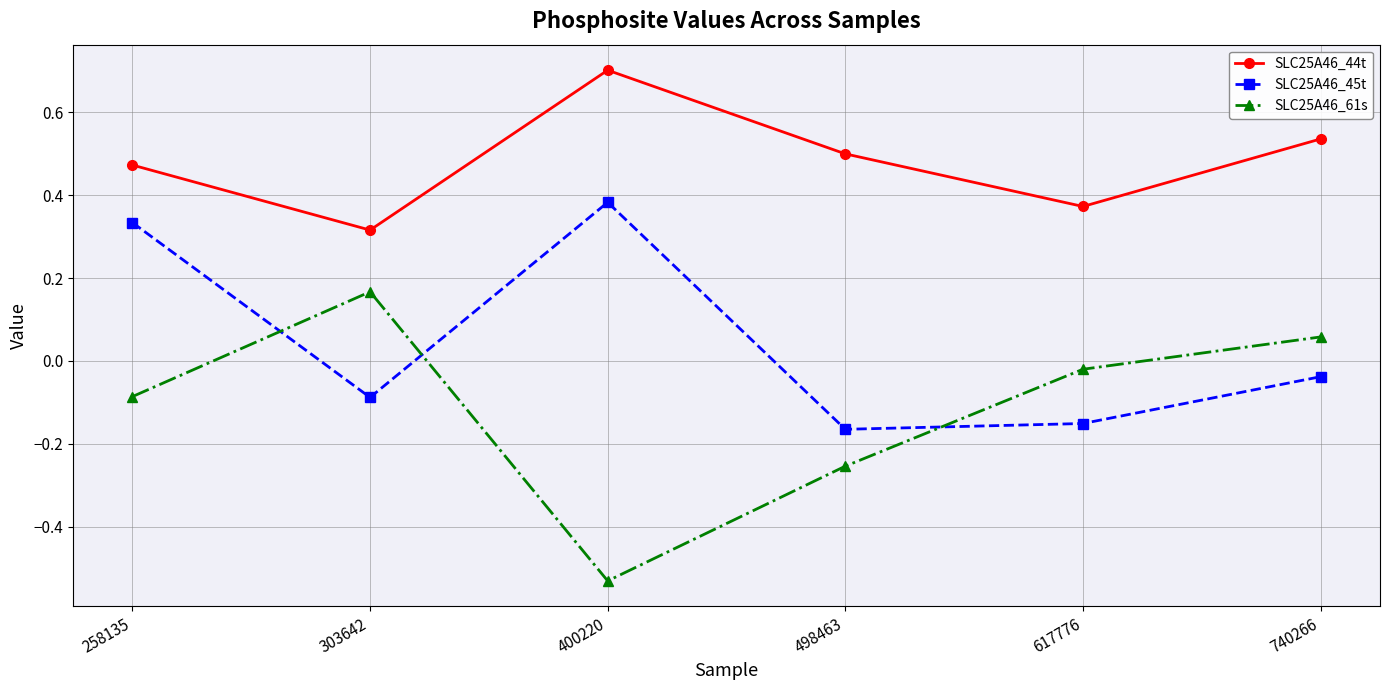

Which series has the largest total across all categories?

SLC25A46_44t